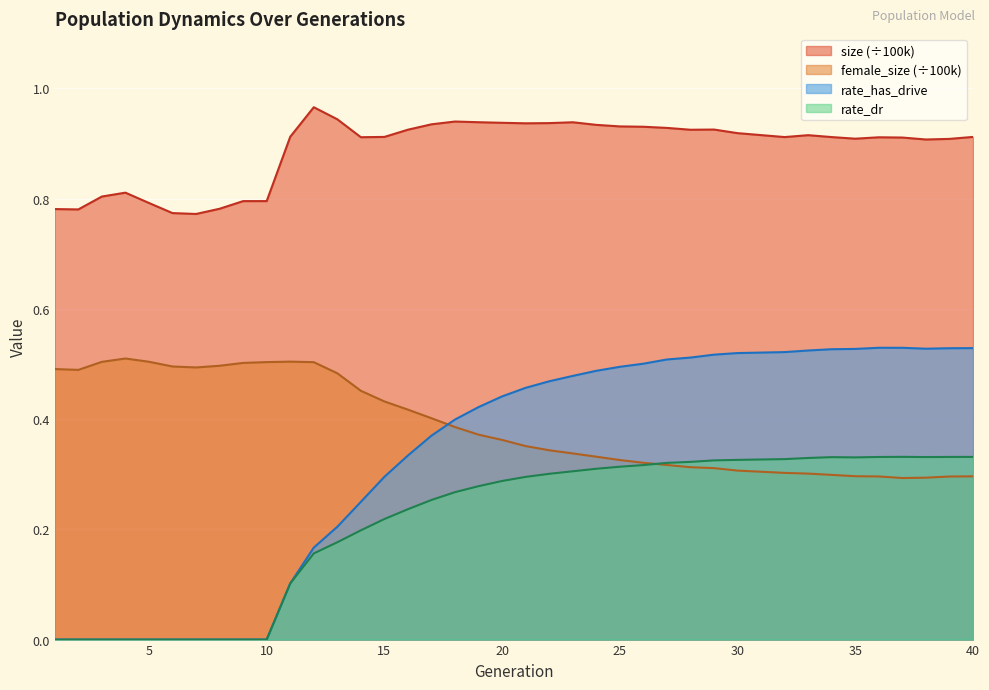

What value does the rate_has_drive series have at 32?

0.5